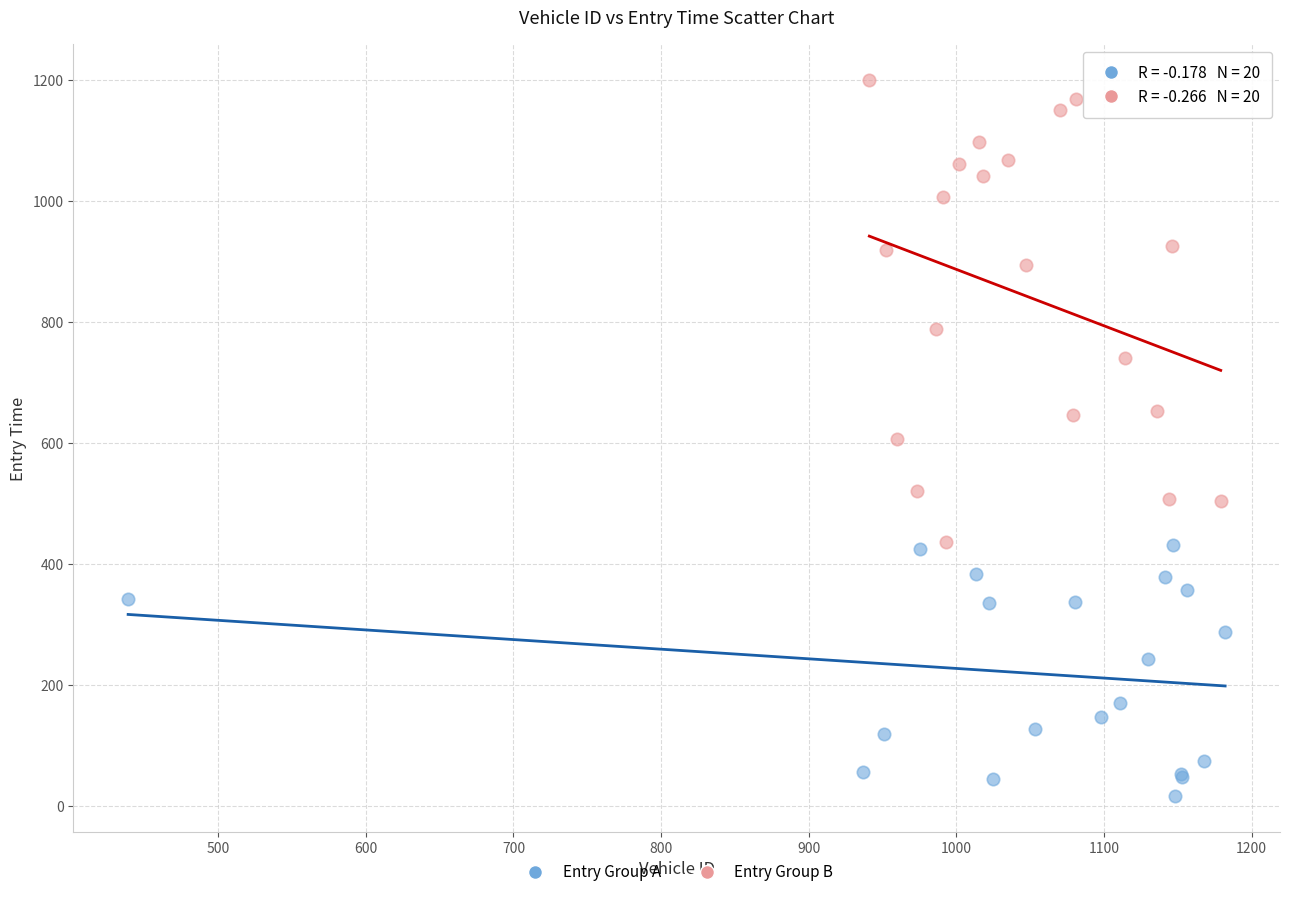

Which series contains the highest Y value?

Entry Group B